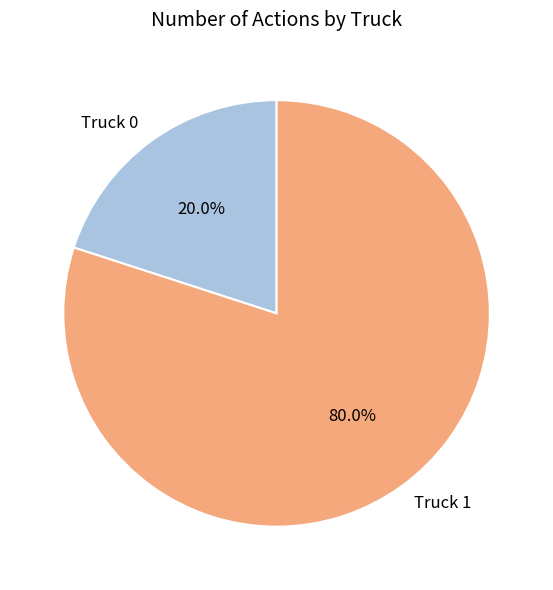

What is the largest slice in the pie chart?

Truck 1